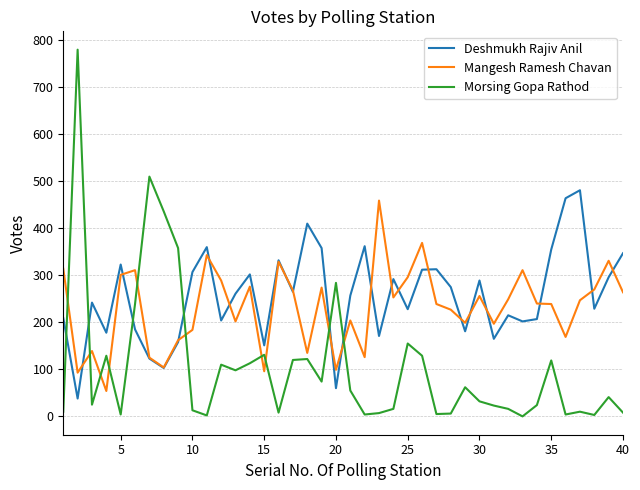

Does the chart have visible grid lines?

Yes